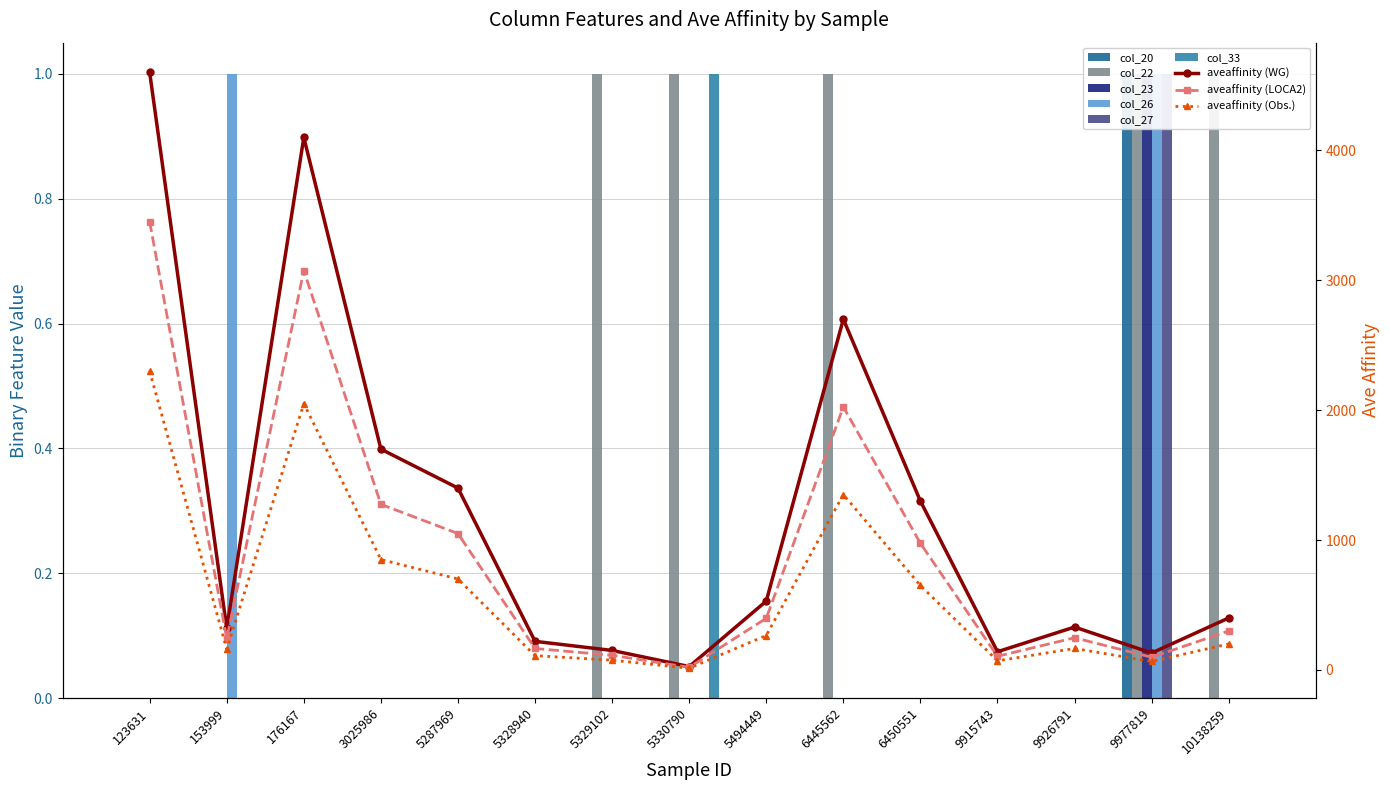

Is it true that col_27 equals 0 at 153999?

False